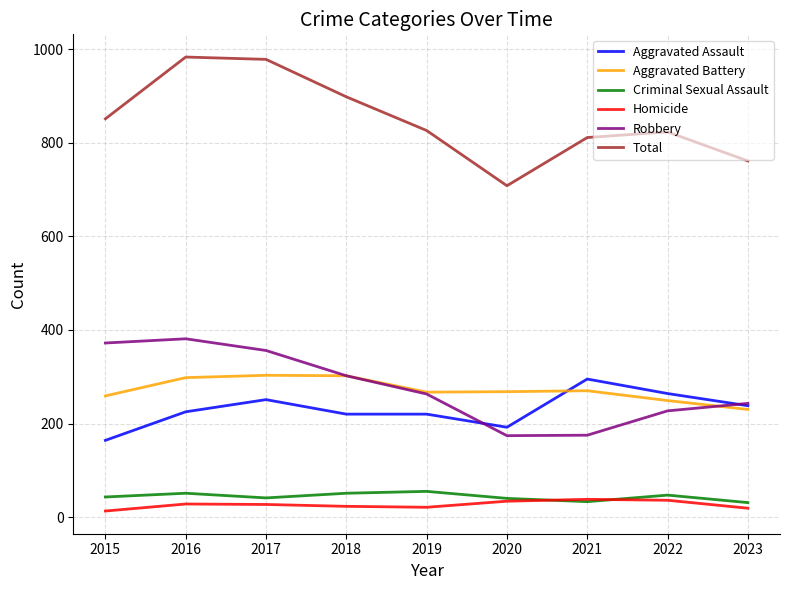

True or false: Aggravated Assault has a value of 192 at 2020.

True